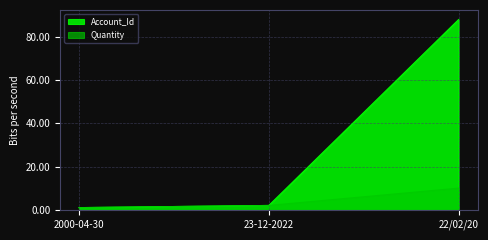

Between 23-12-2022 and 22/02/20, which series saw the biggest shift?

Account_Id